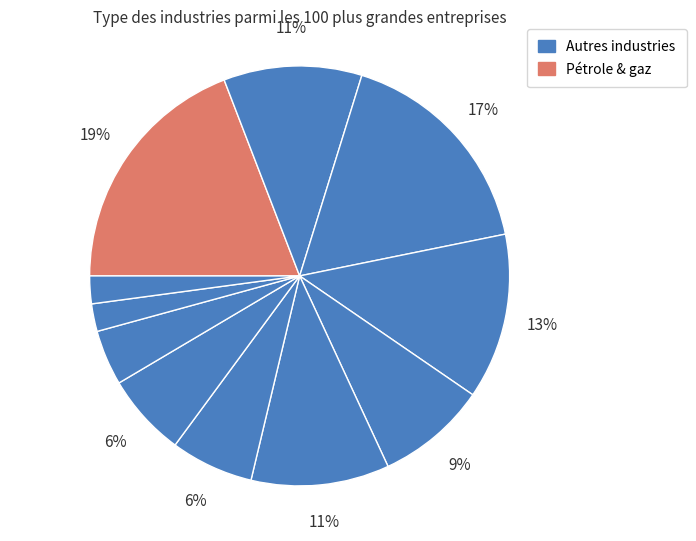

Count the number of slices in the pie.

11